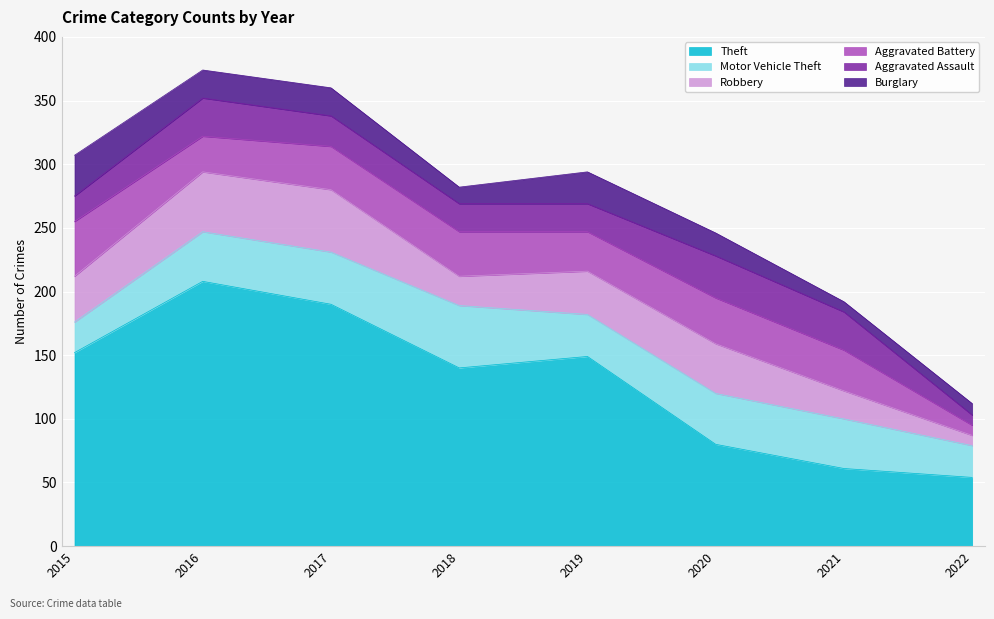

What is the greatest value displayed?

208